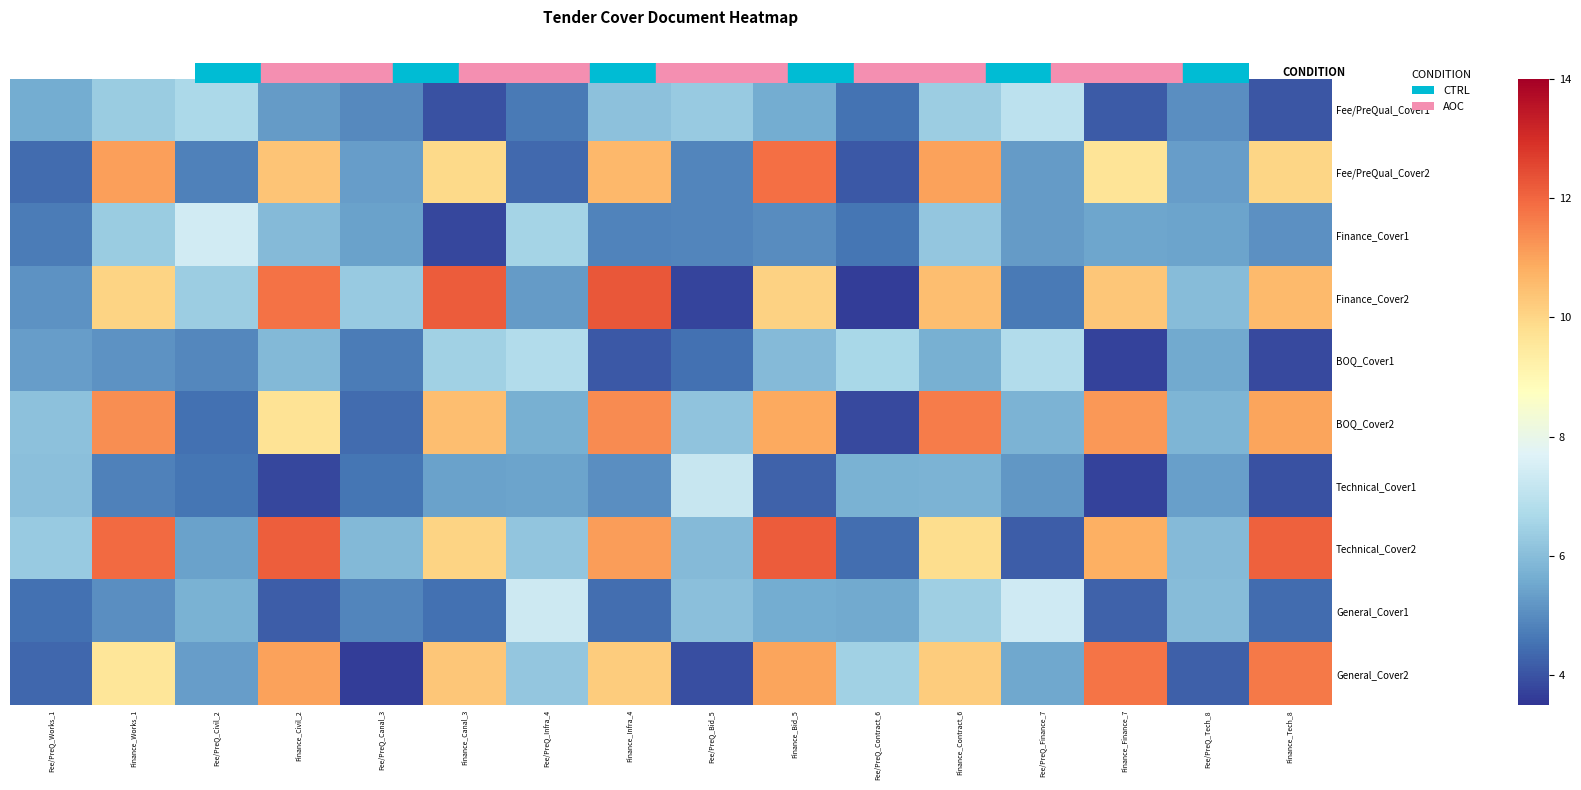

How many data points does each series have?

16